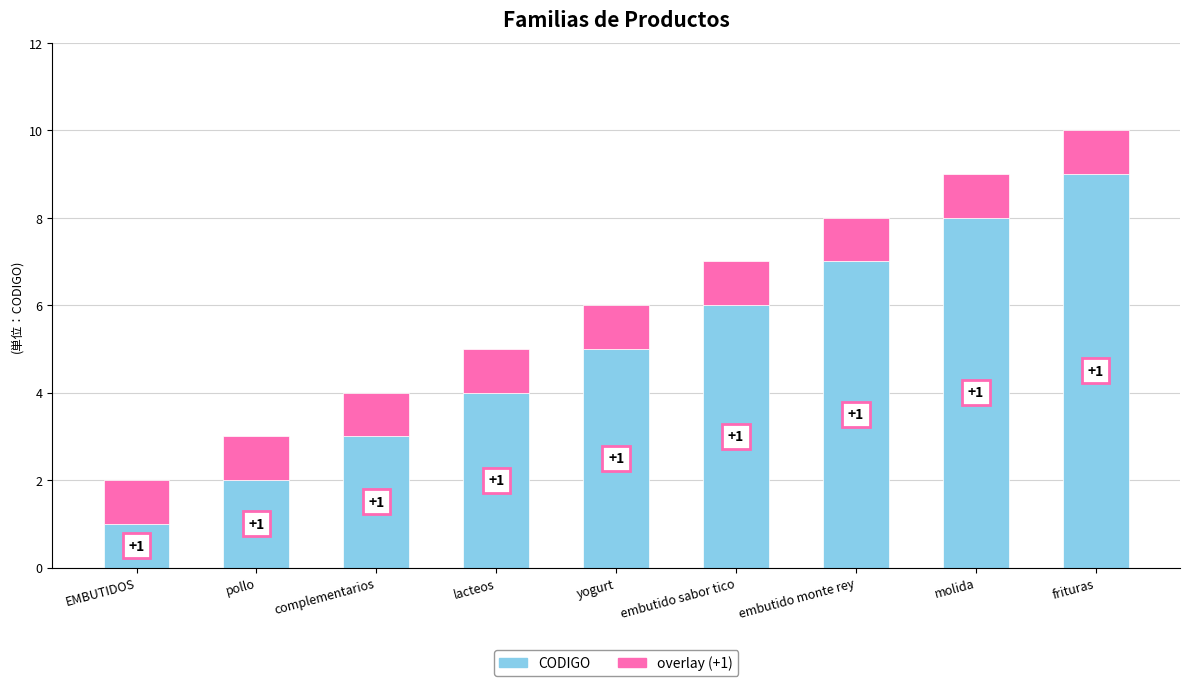

At which category is the sum across all series the highest?

frituras